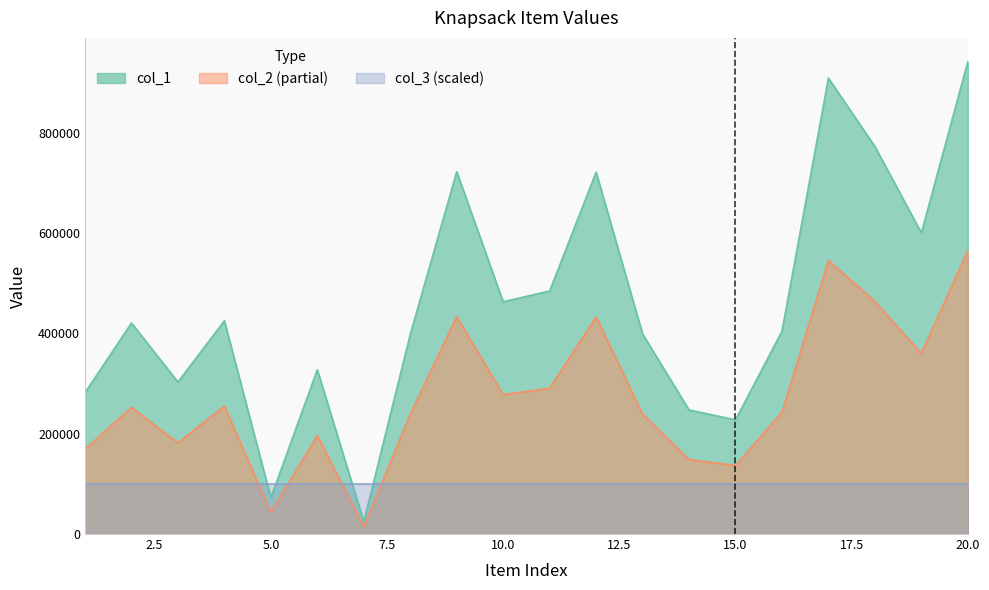

How many data points in col_2 are above 252558?

9